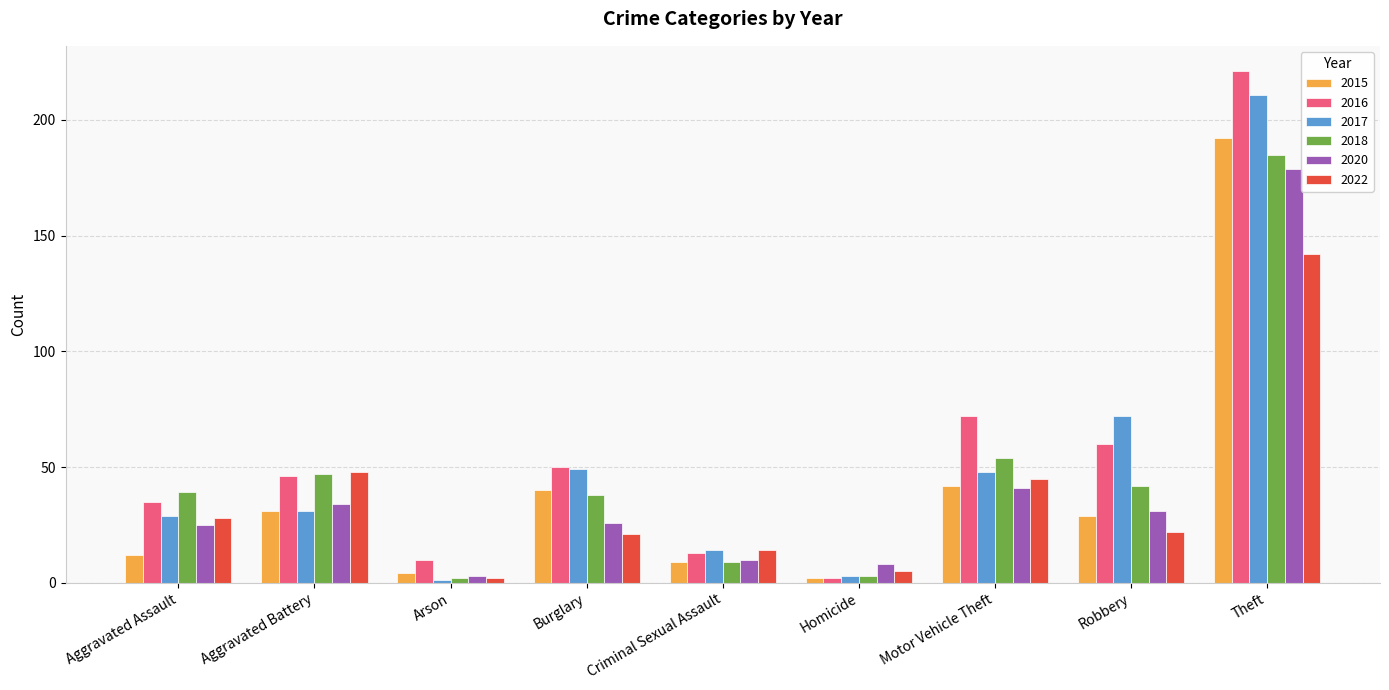

What is the difference between the highest and lowest values at Criminal Sexual Assault?

5